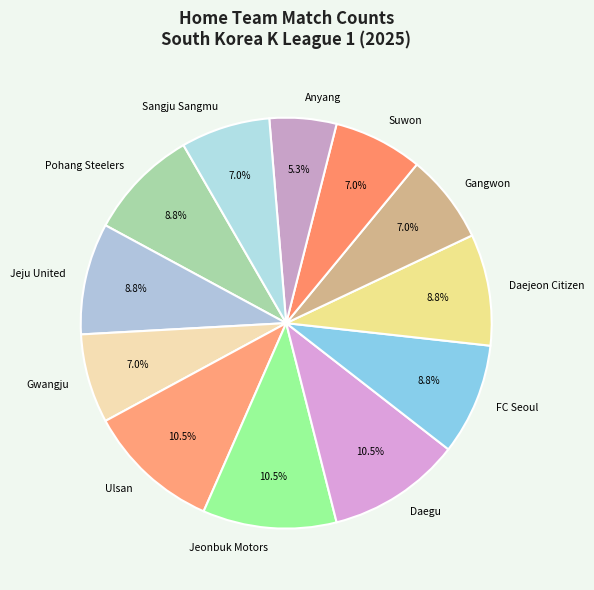

To the nearest percent, what is the combined percentage of Gangwon and Pohang Steelers?

16%